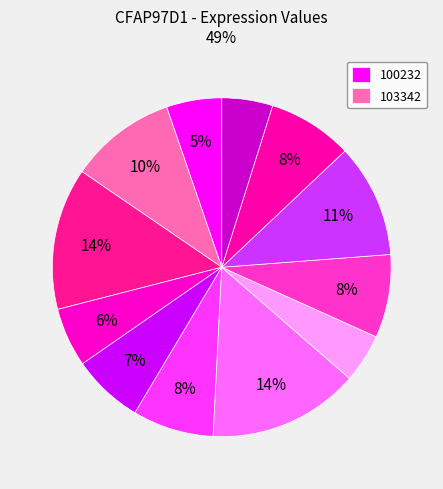

Count the number of slices in the pie.

12